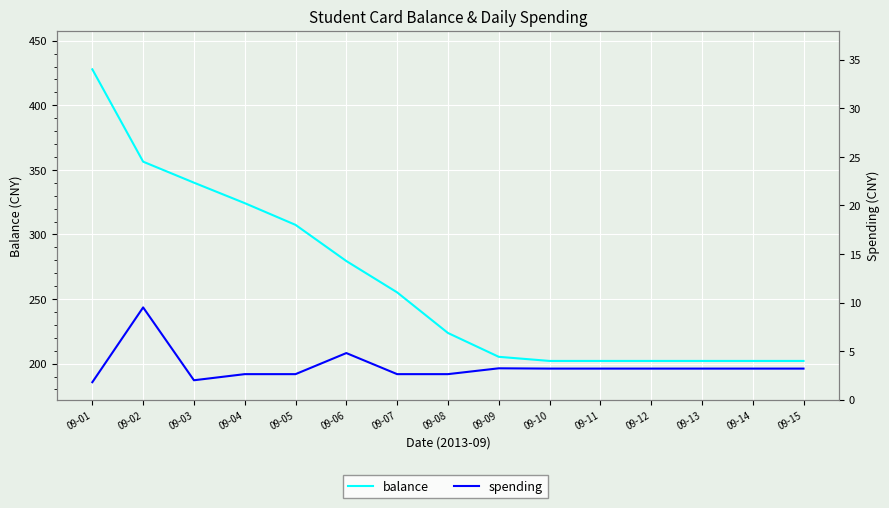

At which label does spending reach its minimum?

09-01